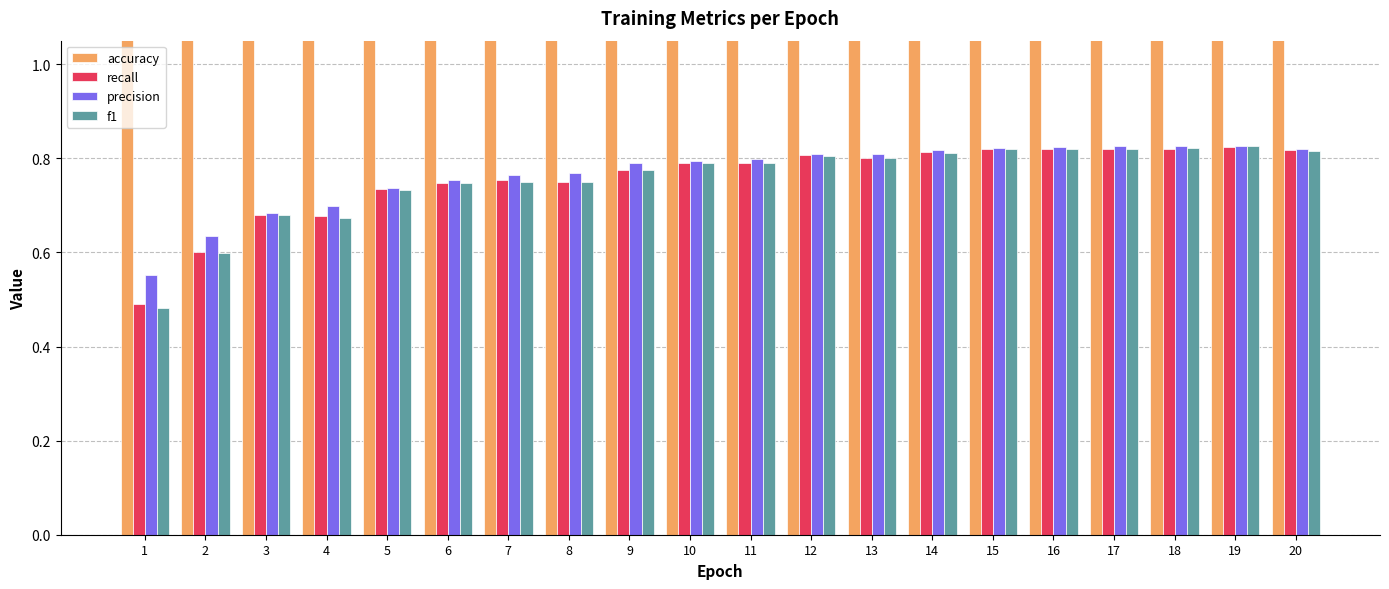

What is the smallest value displayed?

0.5